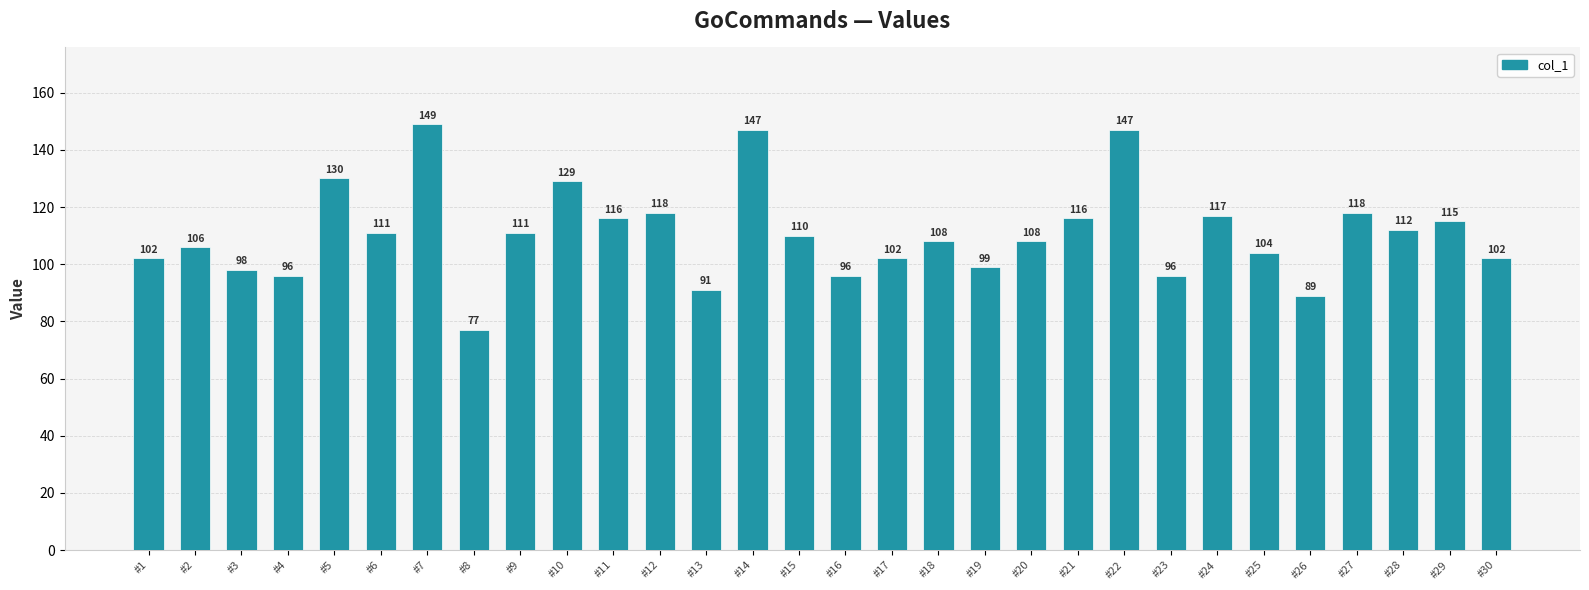

Between #25 and #17, which is larger?

#25